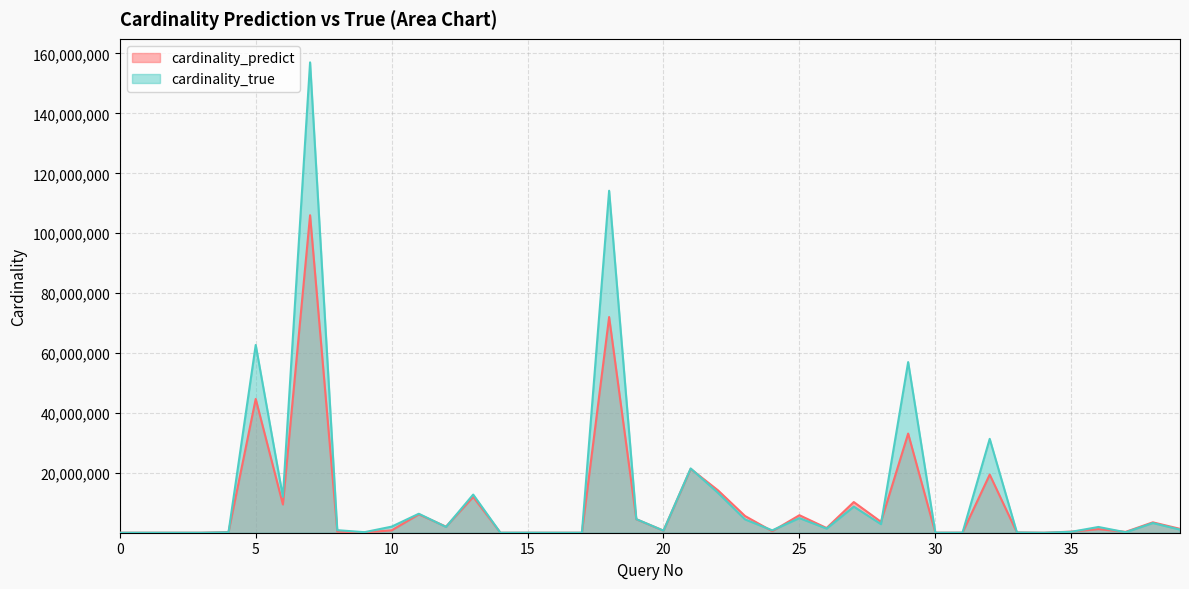

The value of cardinality_predict at 7 is 46763919.5. True or false?

False